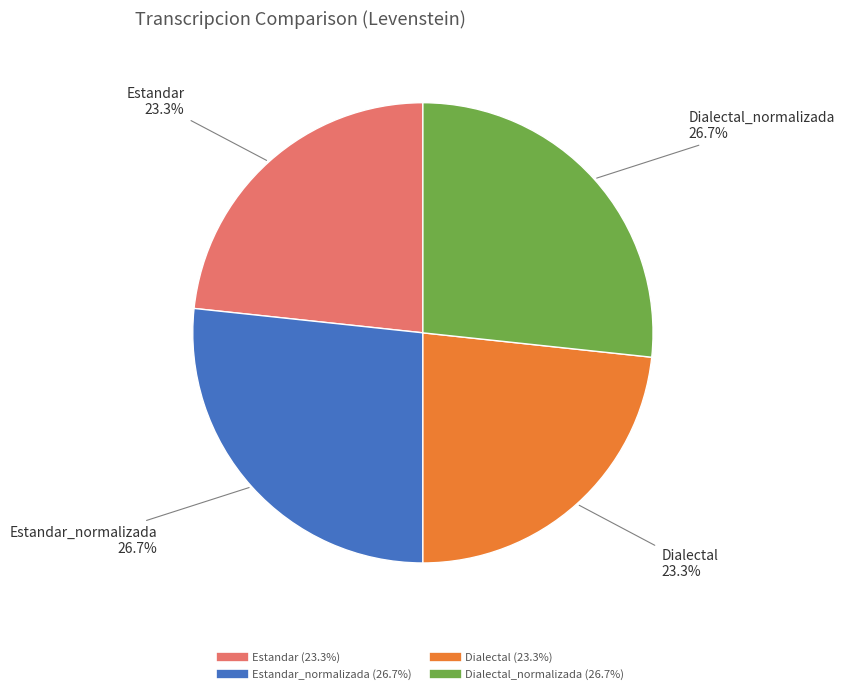

To the nearest percent, what is the average slice percentage?

25%